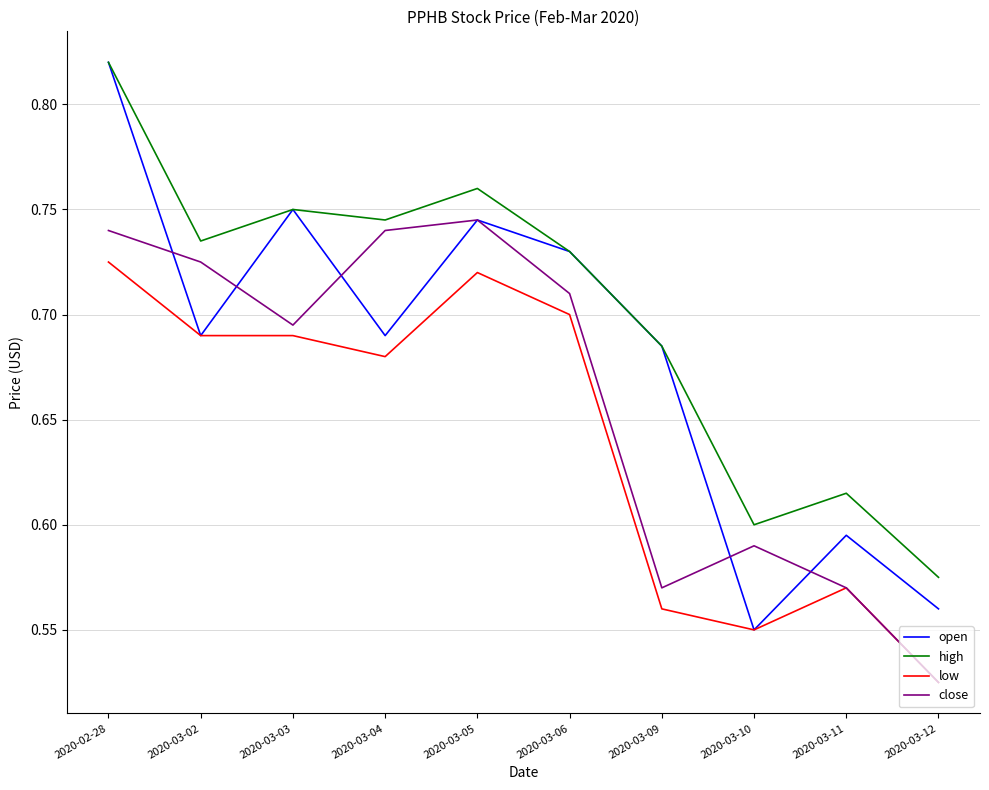

The value of close at 2020-03-10 is 0.6. True or false?

True